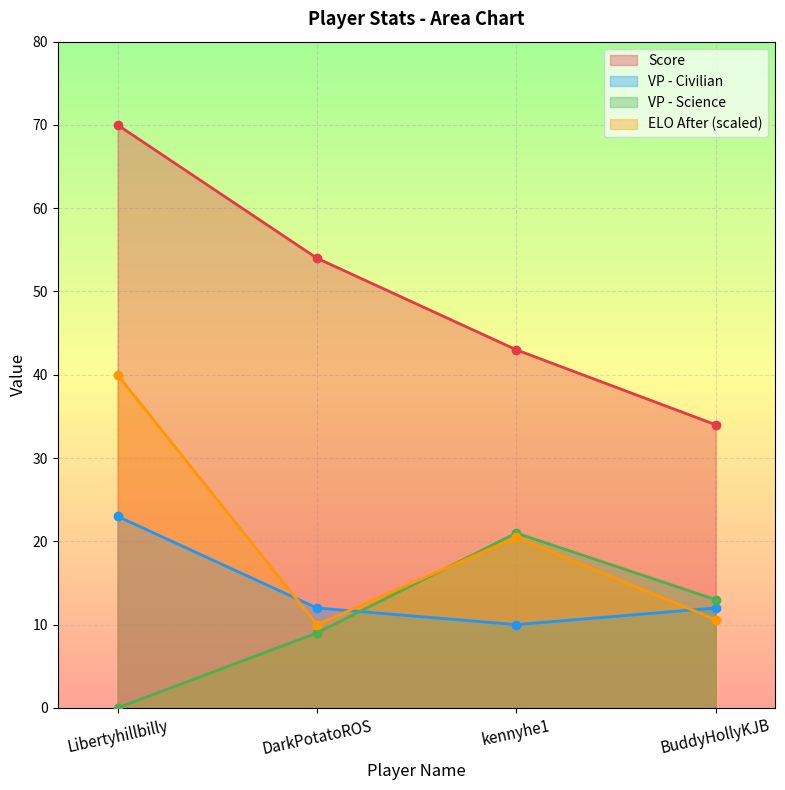

Rank the series at DarkPotatoROS from highest to lowest value.

Score, VP - Civilian, ELO After (scaled), VP - Science